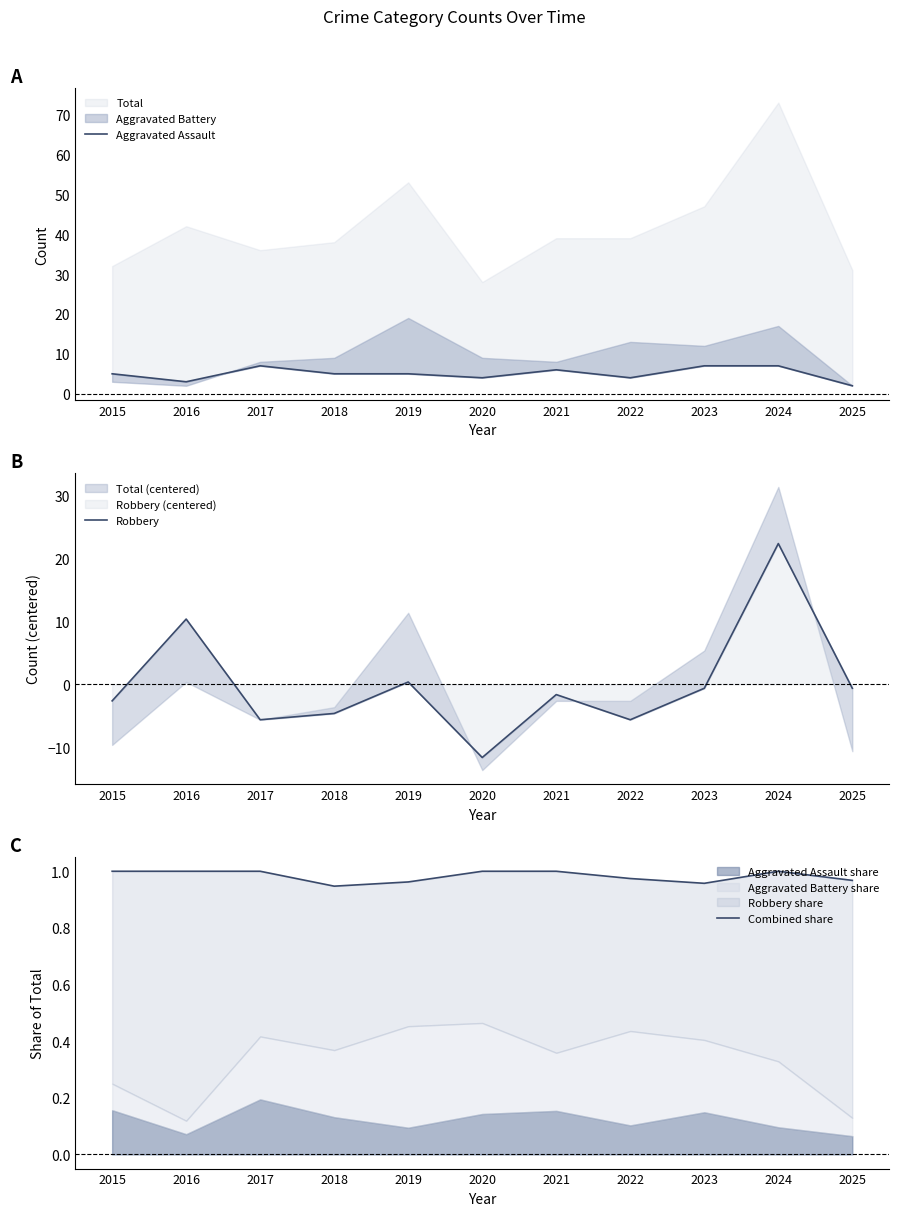

Is it true that Robbery equals 22.4 at 2024?

True